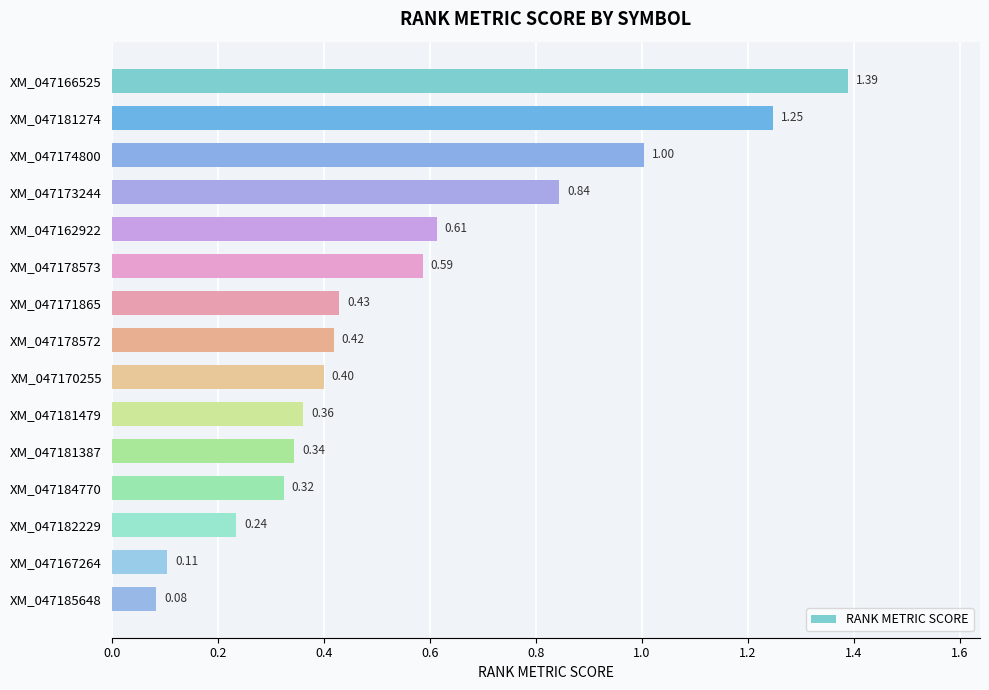

What is the difference between the maximum and minimum values?

1.3